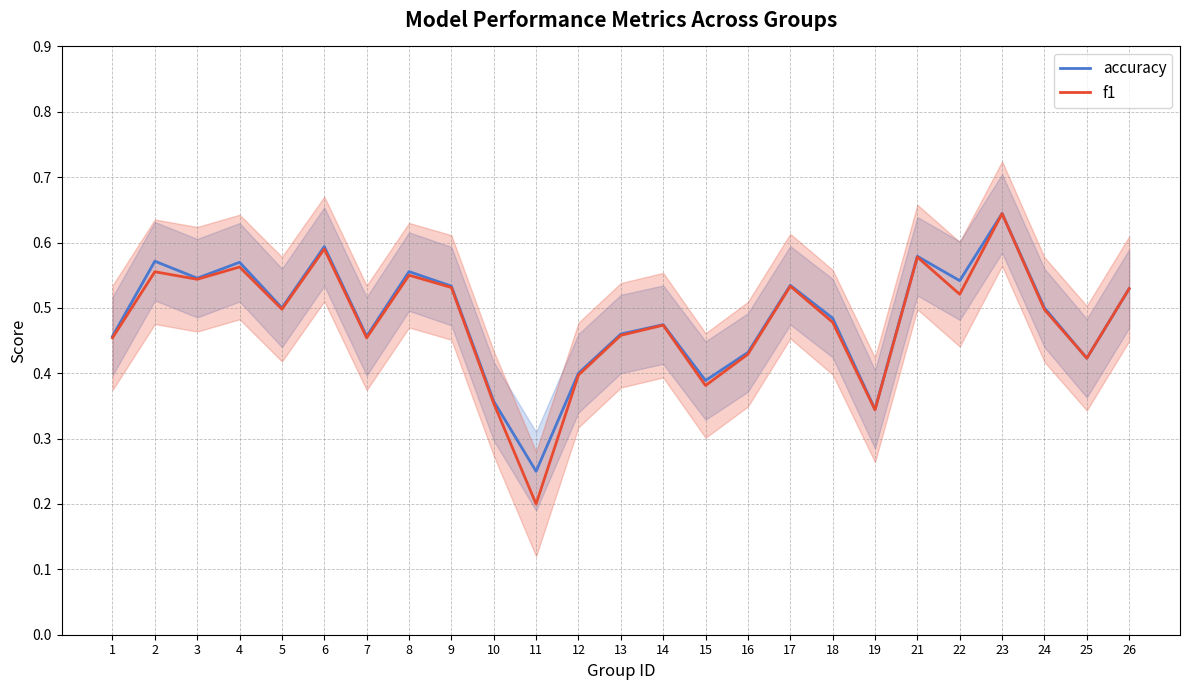

True or false: f1 has more than 2 points higher than both neighbors.

True